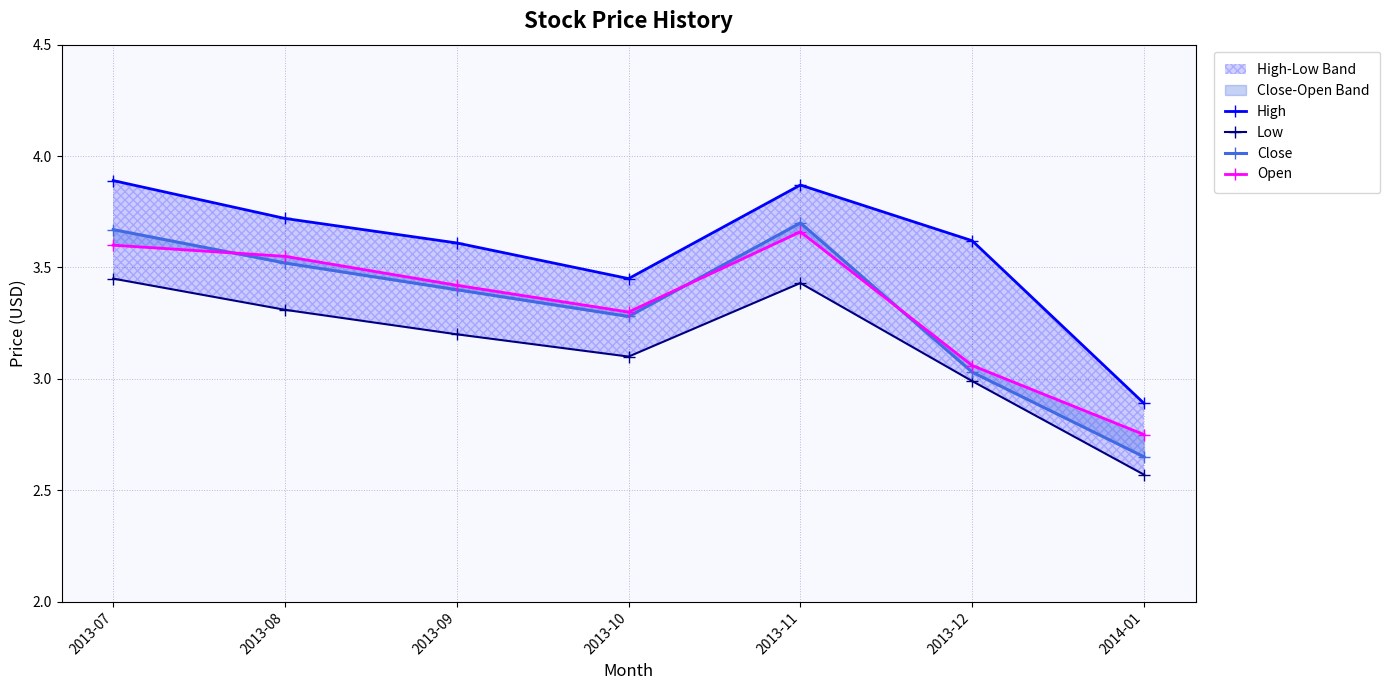

List the series in order of their peak value, highest first.

High, Close, Open, Low